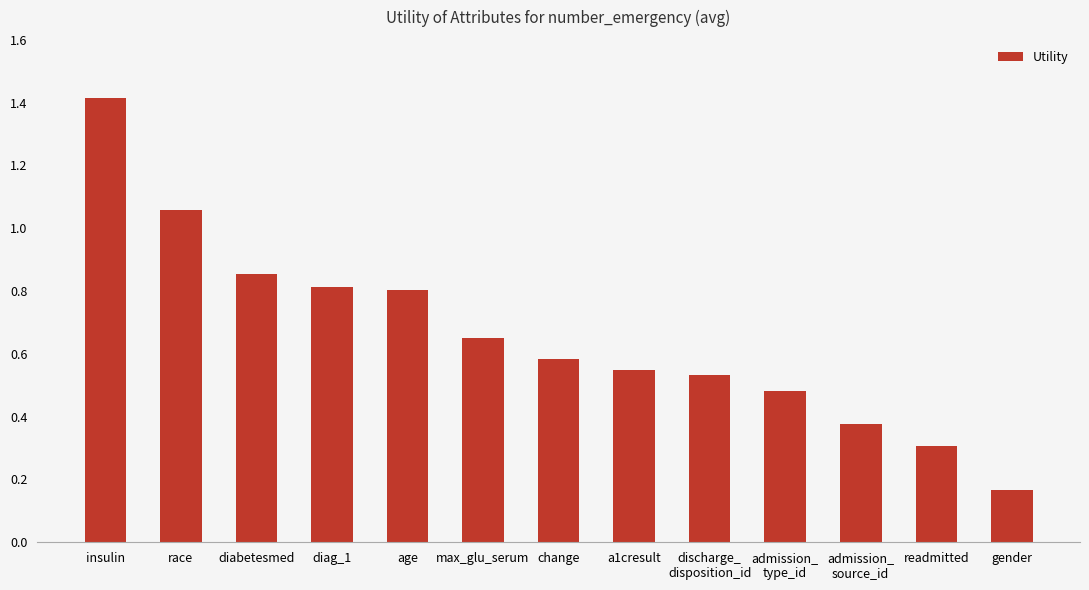

The chart shows a value of 0.4 at a1cresult. True or false?

False